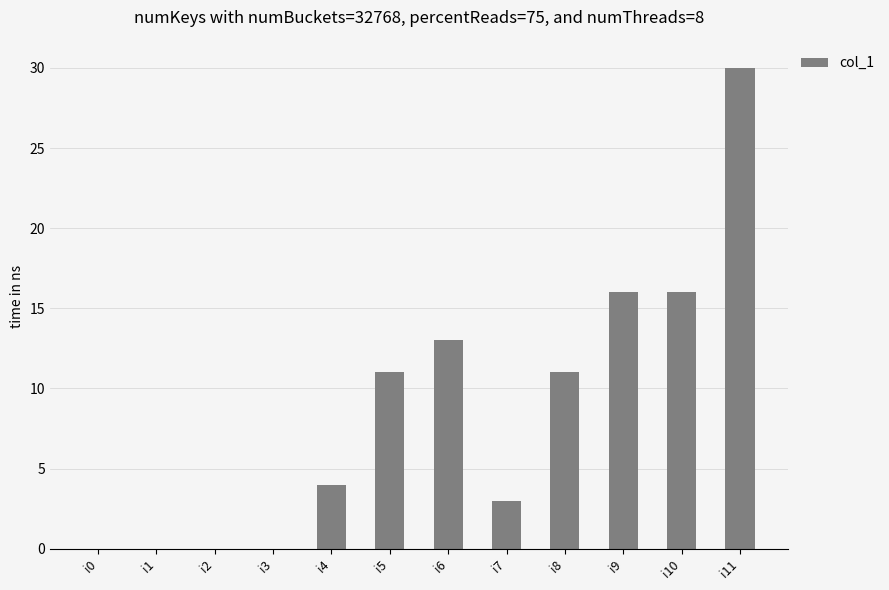

Between i1 and i4, which is larger?

i4